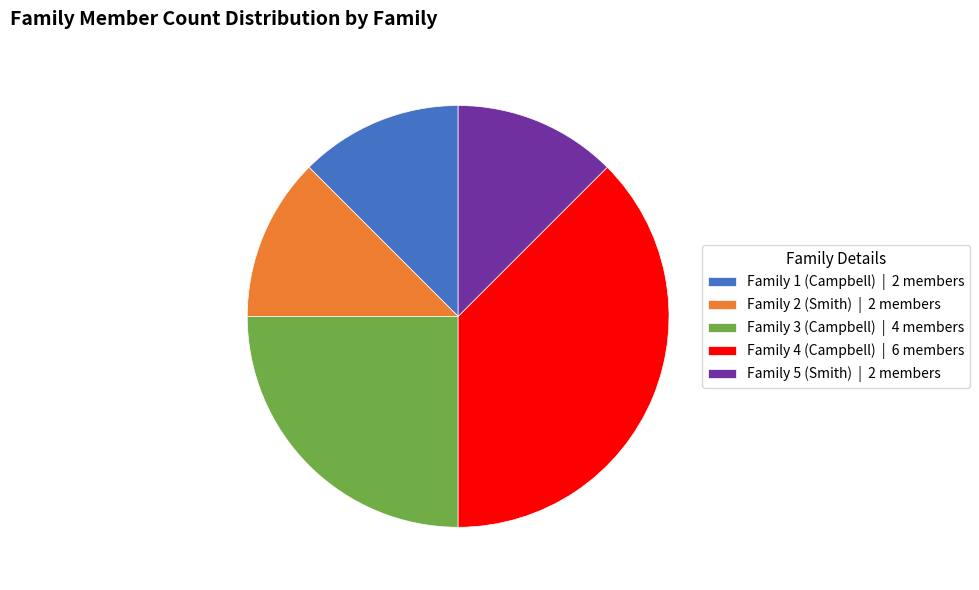

Does any single category account for the majority?

No